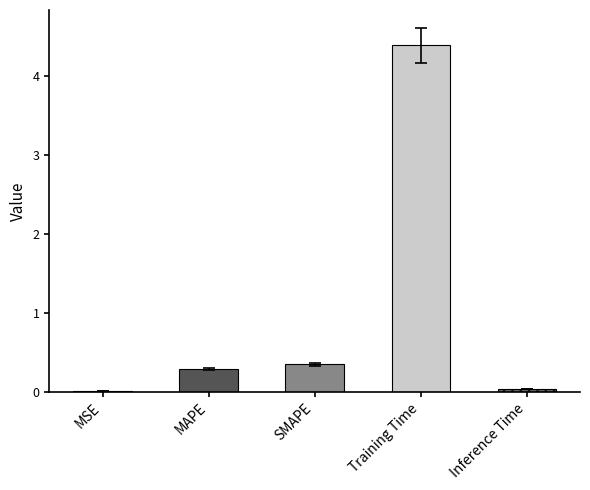

Are the bars horizontal?

No